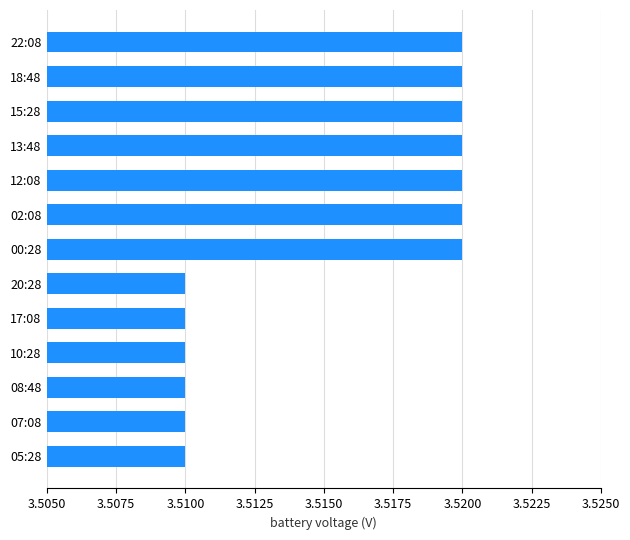

What is the sum of all values?

45.7